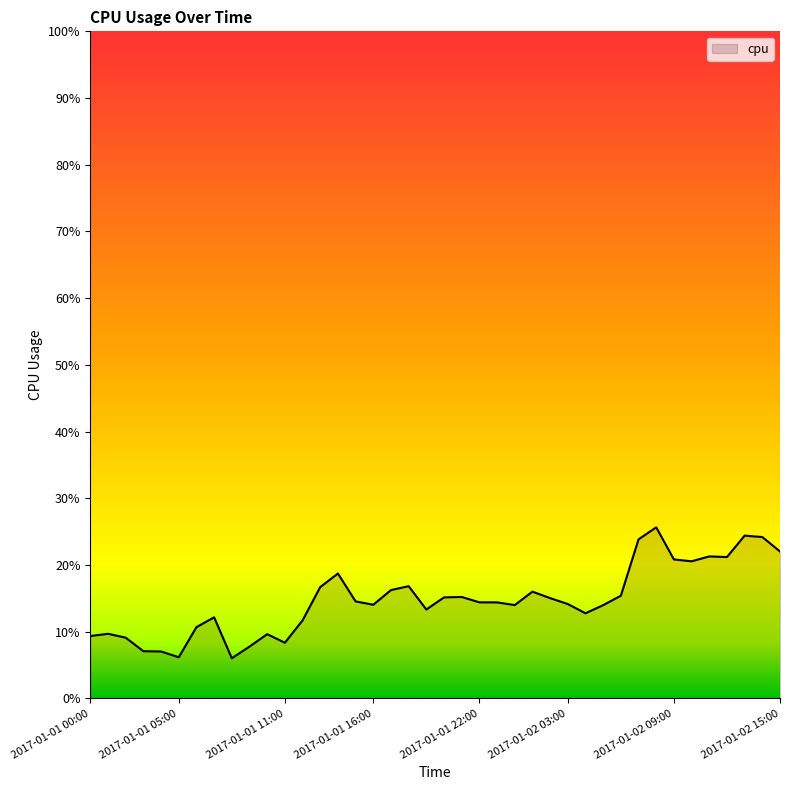

What is the difference between the second highest and minimum values?

0.2